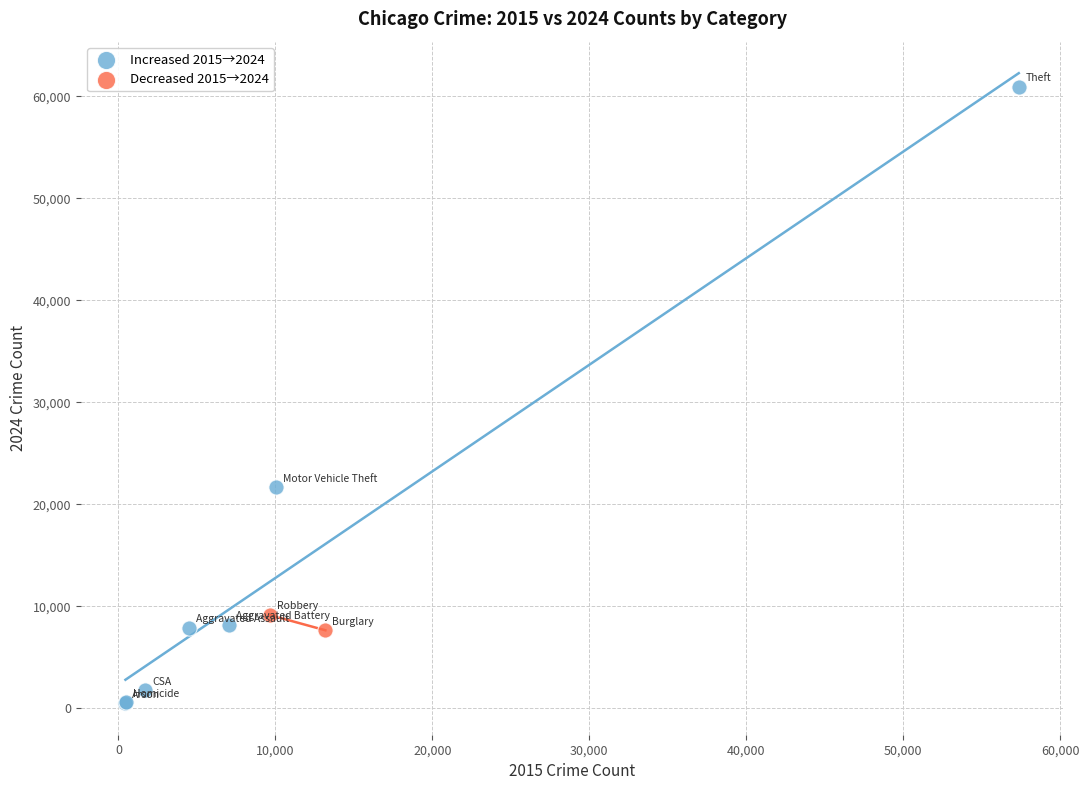

What are all the series names shown in the legend?

Increased 2015→2024, Decreased 2015→2024